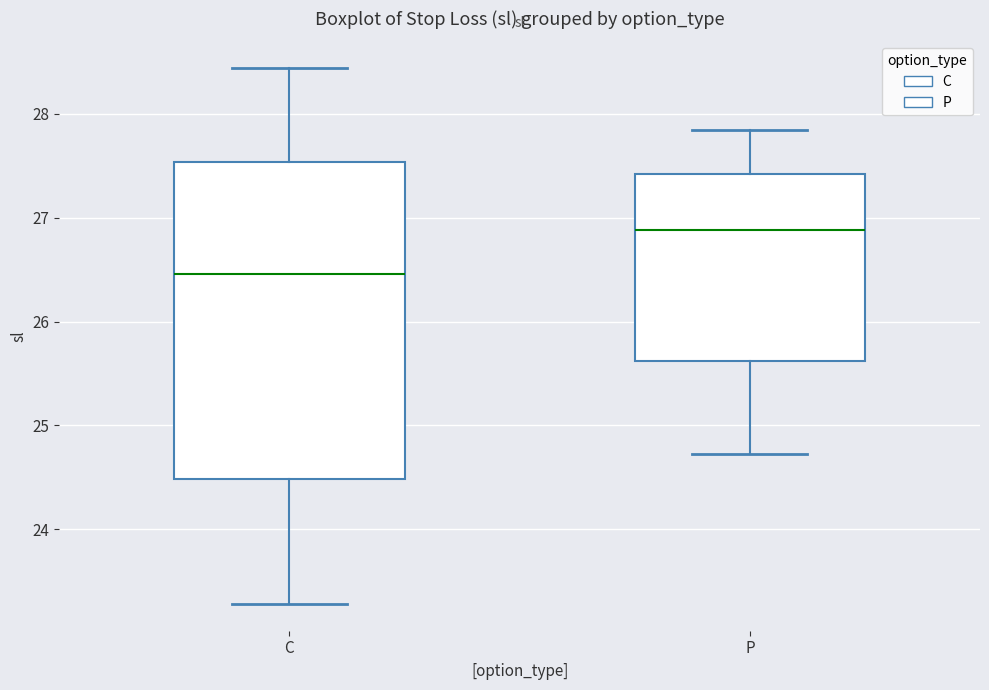

Where does the lower whisker of the box for C end on the y-axis? The values are not printed on the chart, so give them approximately, as read against the axis.

23.3